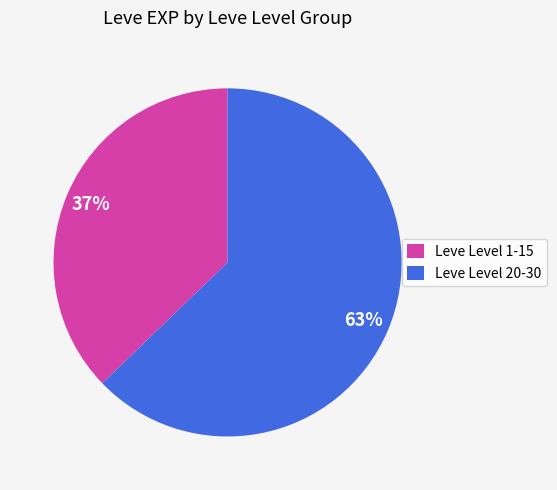

How many segments does this pie chart have?

2